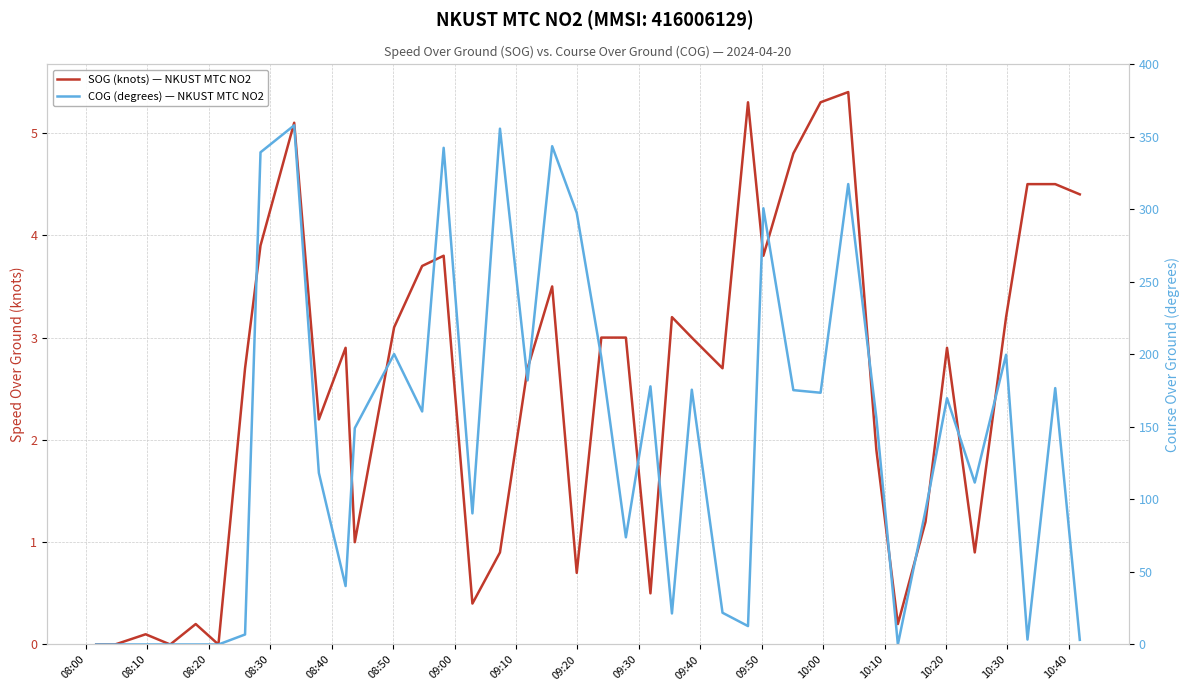

Which series has the widest spread of values?

COG (degrees) — NKUST MTC NO2